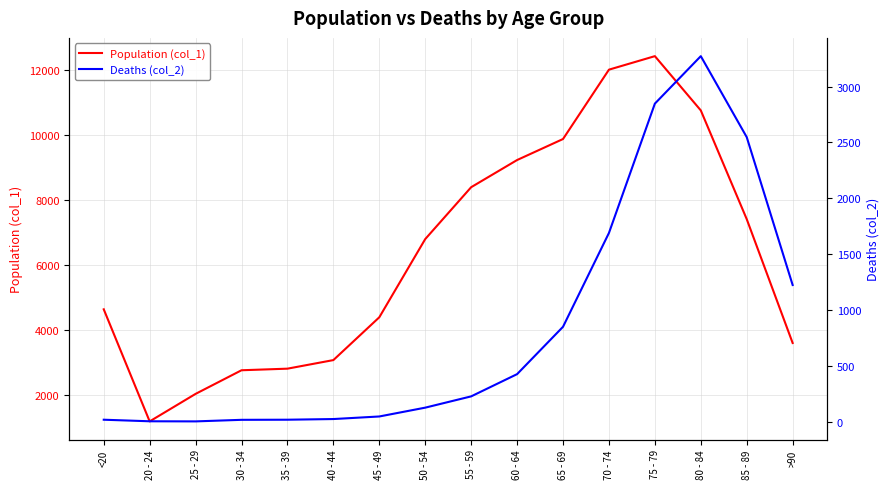

List the series in order of their peak value, highest first.

Population (col_1), Deaths (col_2)